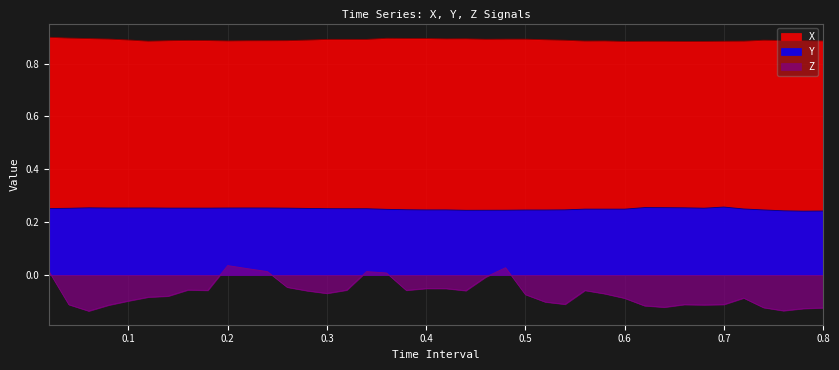

What is the sum of all Y values?

10.0